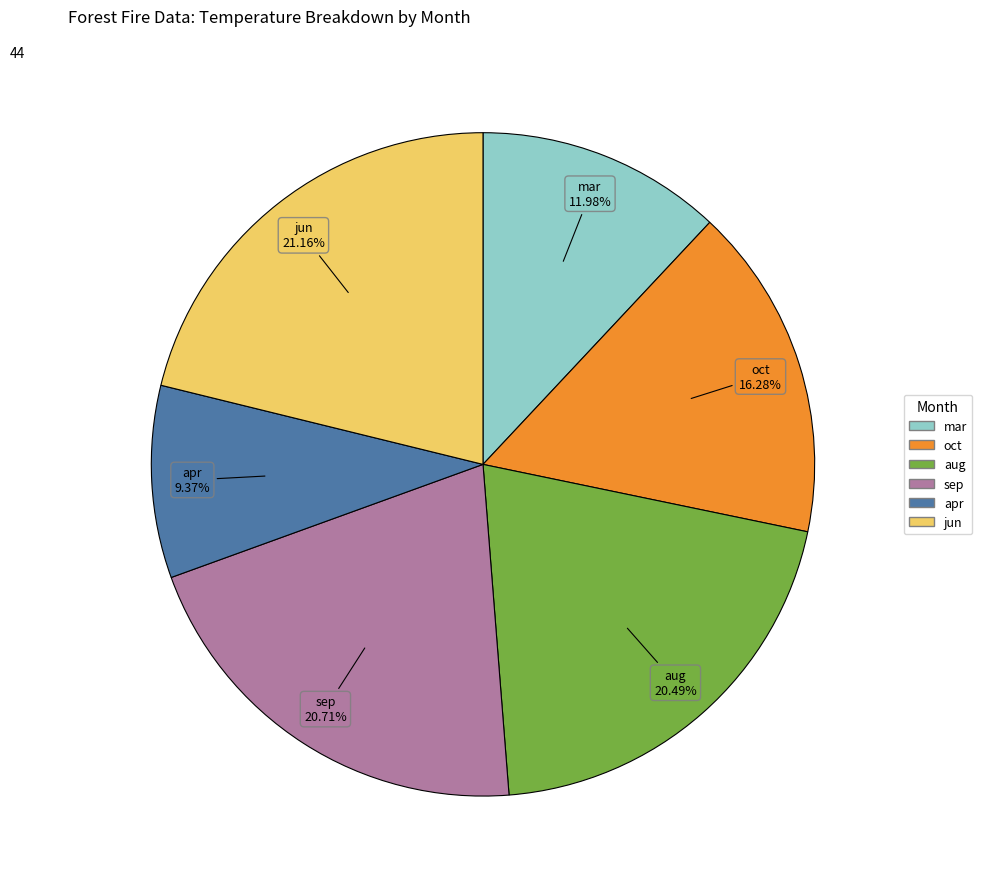

Is there a majority slice in this chart?

No